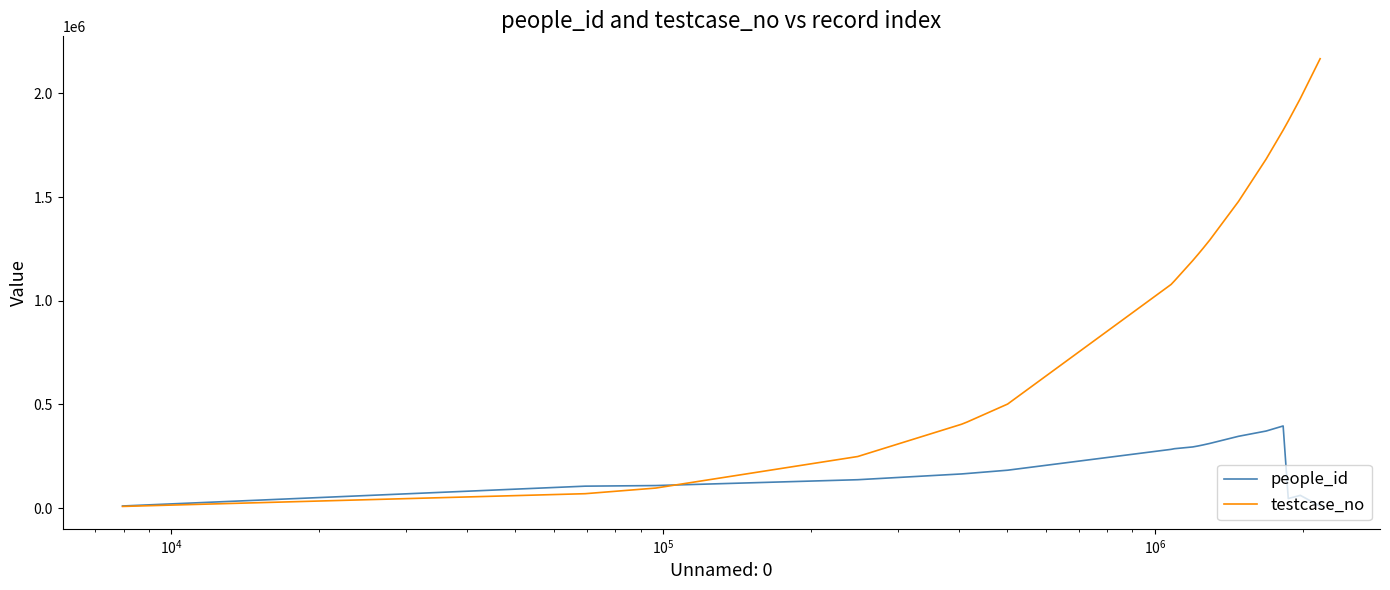

Which series has the largest range (max minus min)?

testcase_no